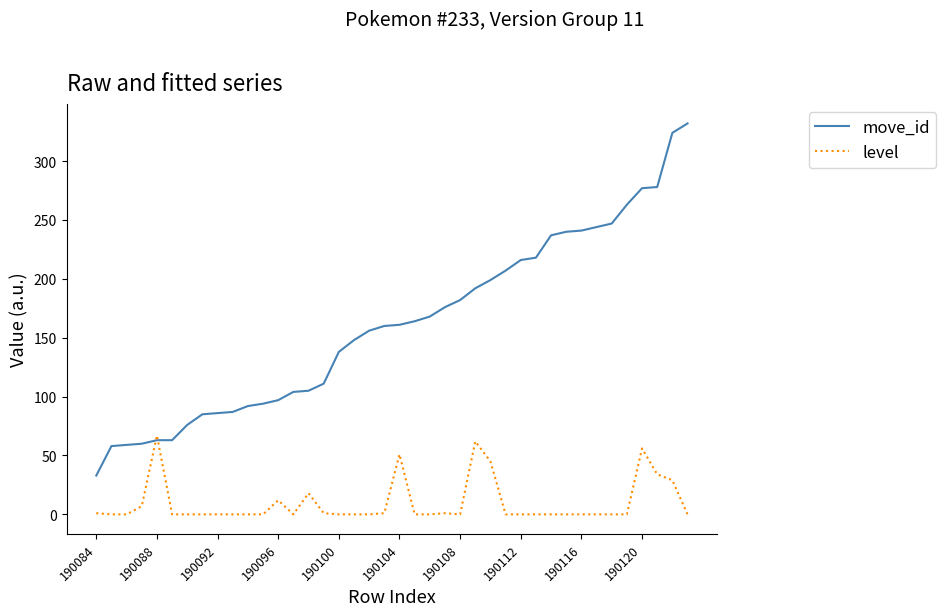

How many times do level and move_id cross each other?

2